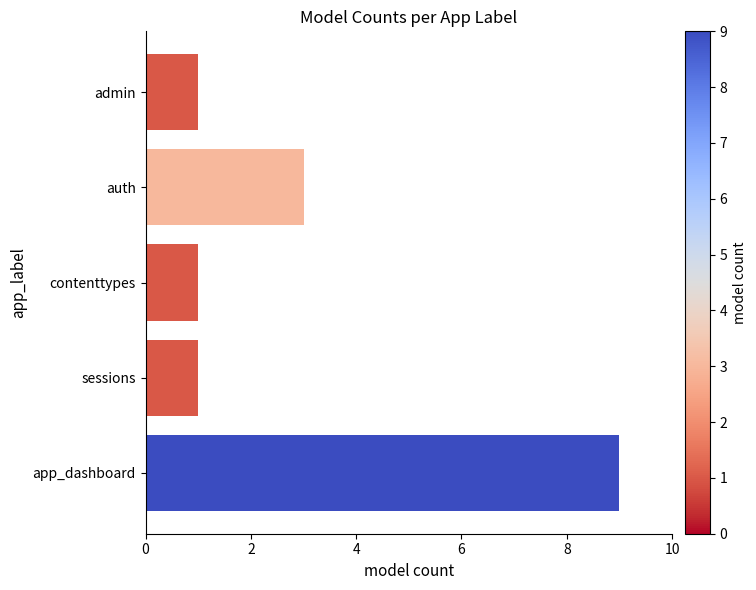

What is the change in value from admin to app_dashboard?

+8